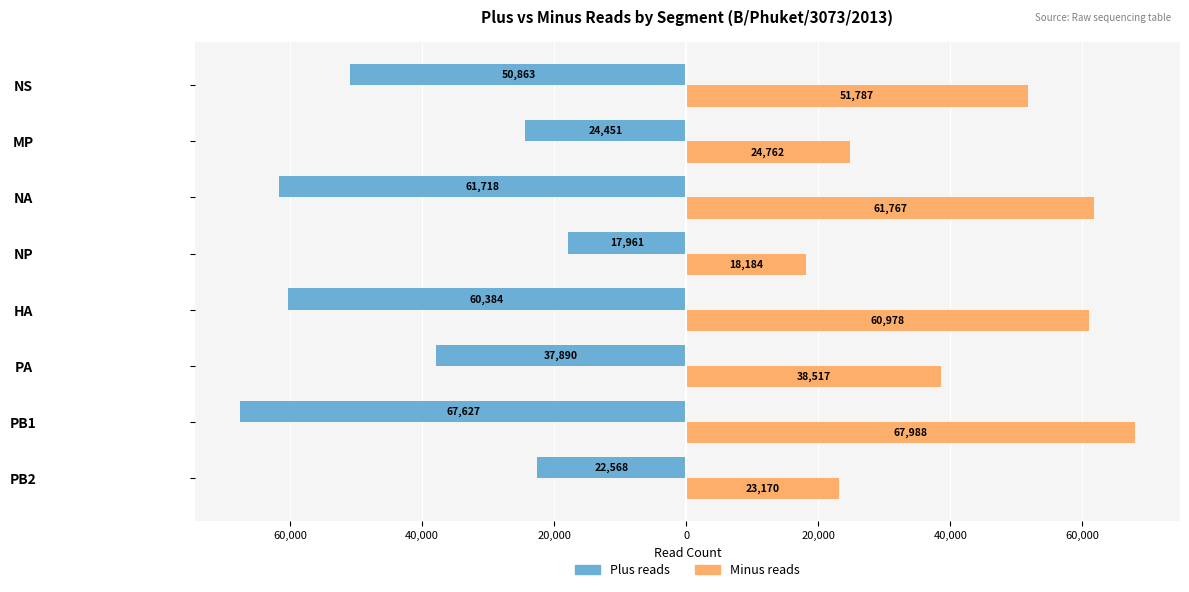

True or false: Plus_reads has a value of -34037 at NA.

False